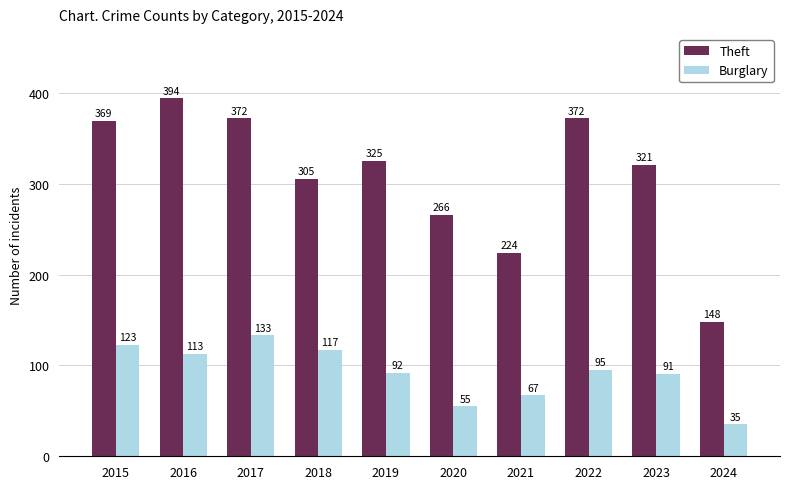

What is the difference between the Theft values at 2018 and 2016?

89